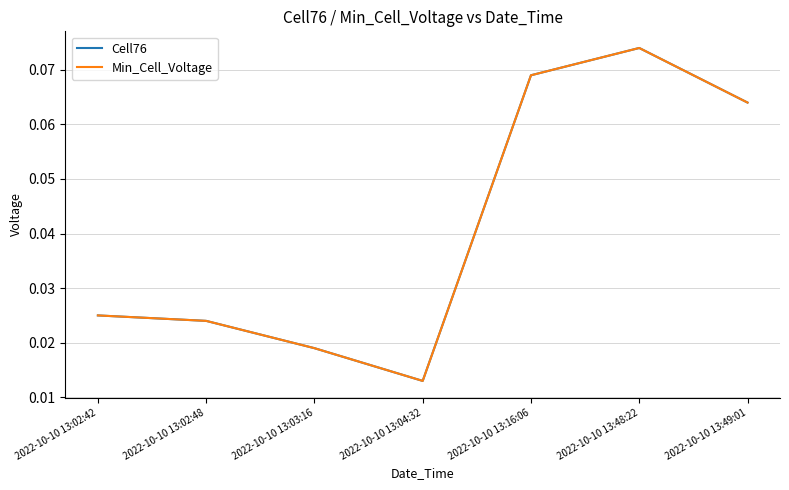

Does the chart display data point markers on the line(s)?

No